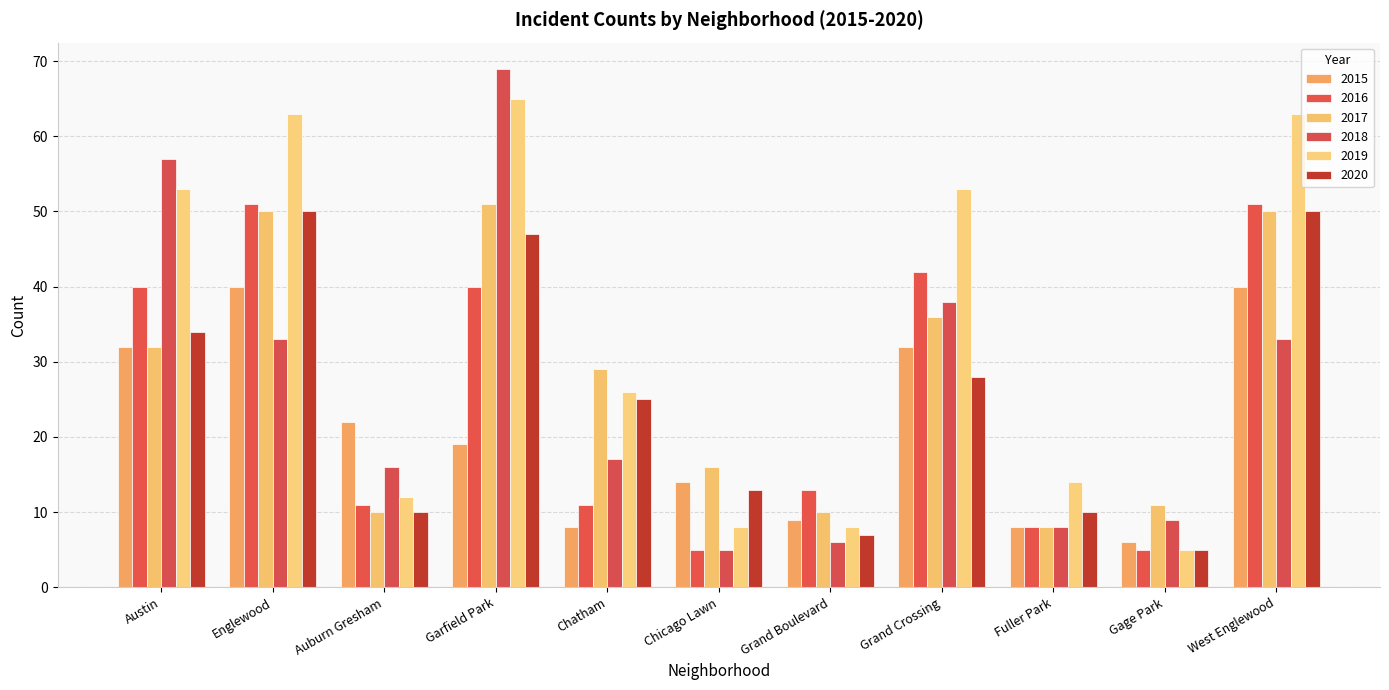

Reading left to right, what are all the values shown in this chart?

2015: 32	40	22	19	8	14	9	32	8	6	40
2016: 40	51	11	40	11	5	13	42	8	5	51
2017: 32	50	10	51	29	16	10	36	8	11	50
2018: 57	33	16	69	17	5	6	38	8	9	33
2019: 53	63	12	65	26	8	8	53	14	5	63
2020: 34	50	10	47	25	13	7	28	10	5	50